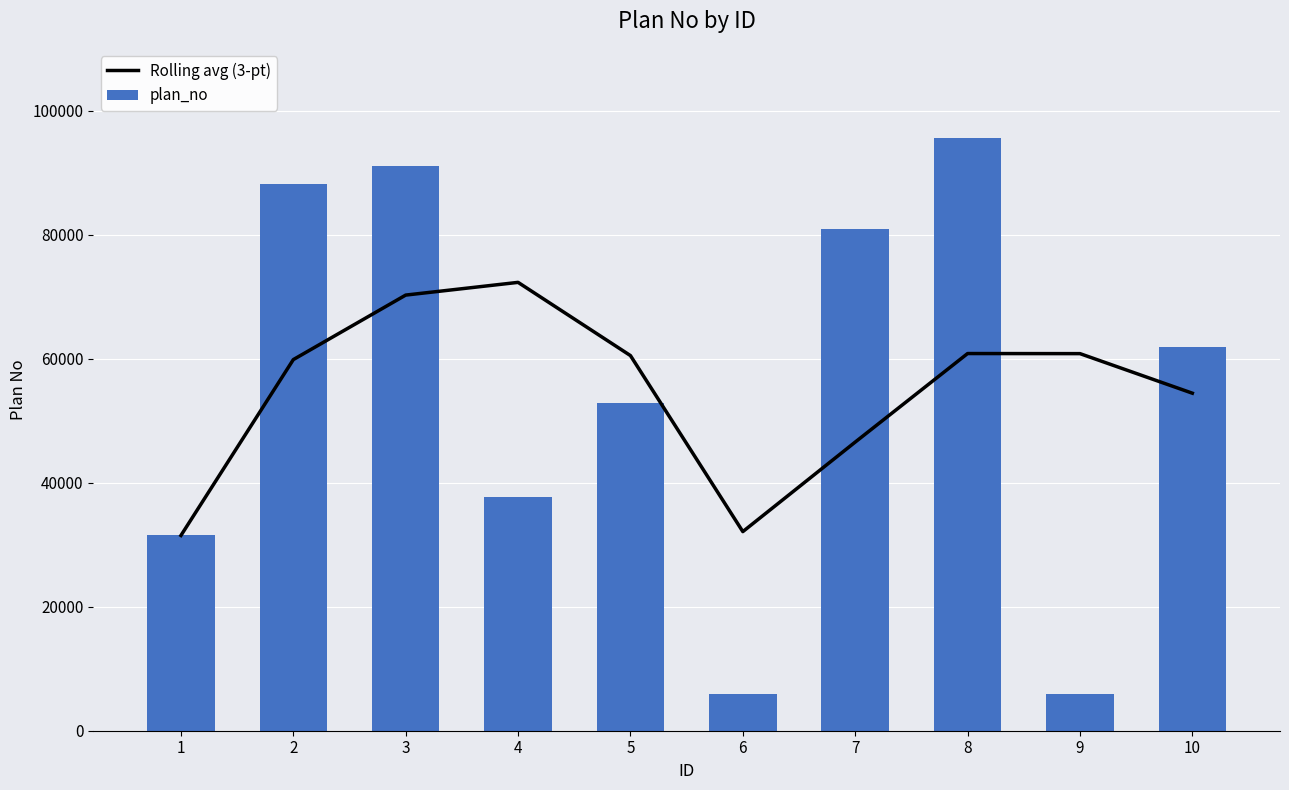

What is the value of the plan_no bar at the 4th from the left?

37638